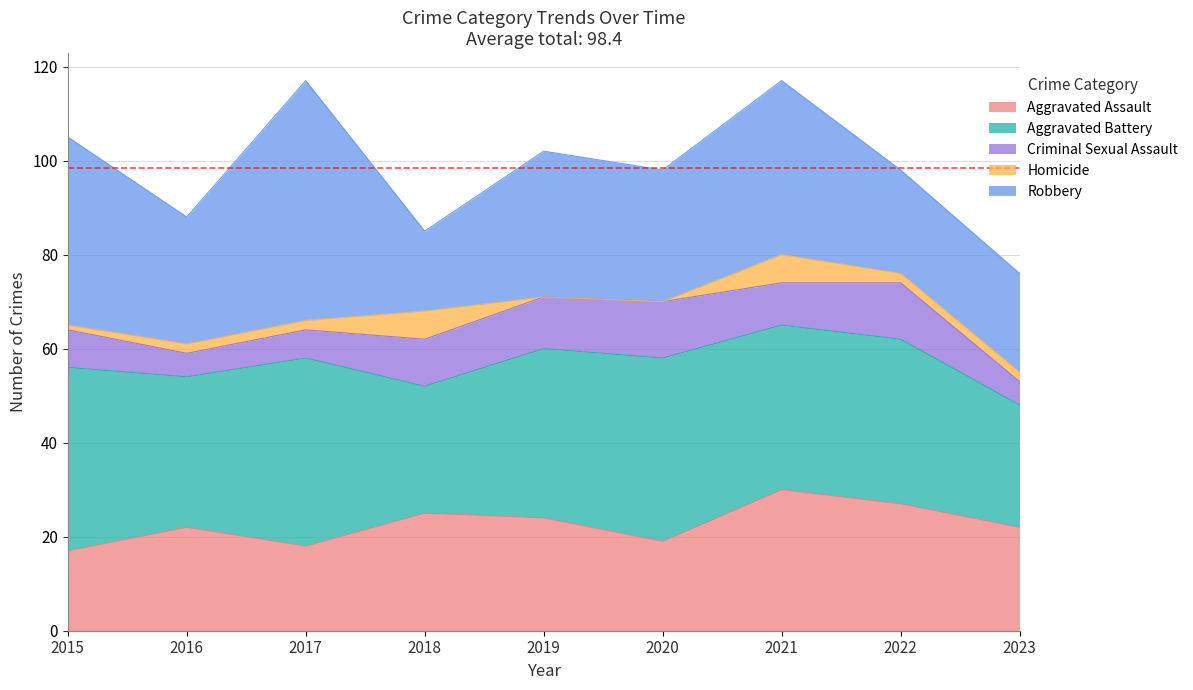

List the series in order of their peak value, highest first.

Robbery, Aggravated Battery, Aggravated Assault, Criminal Sexual Assault, Homicide